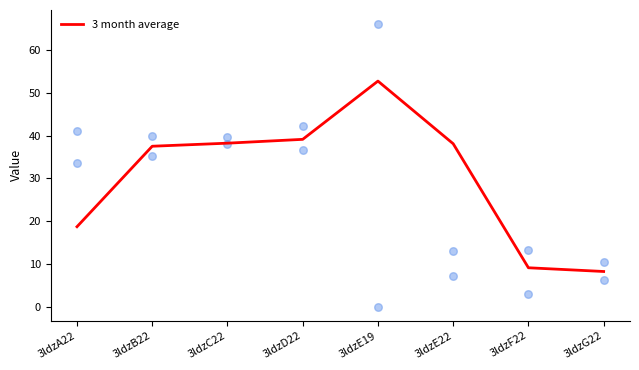

What is the change in value from 3ldzC22 to 3ldzG22?

-30.0